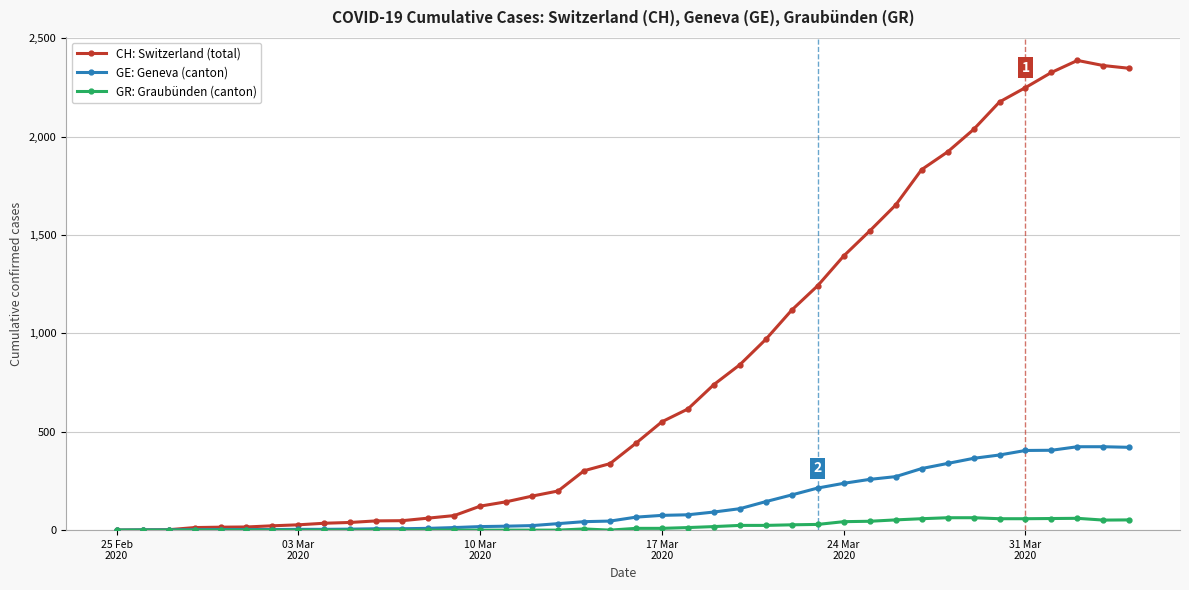

Which series has the largest range (max minus min)?

CH: Switzerland (total)